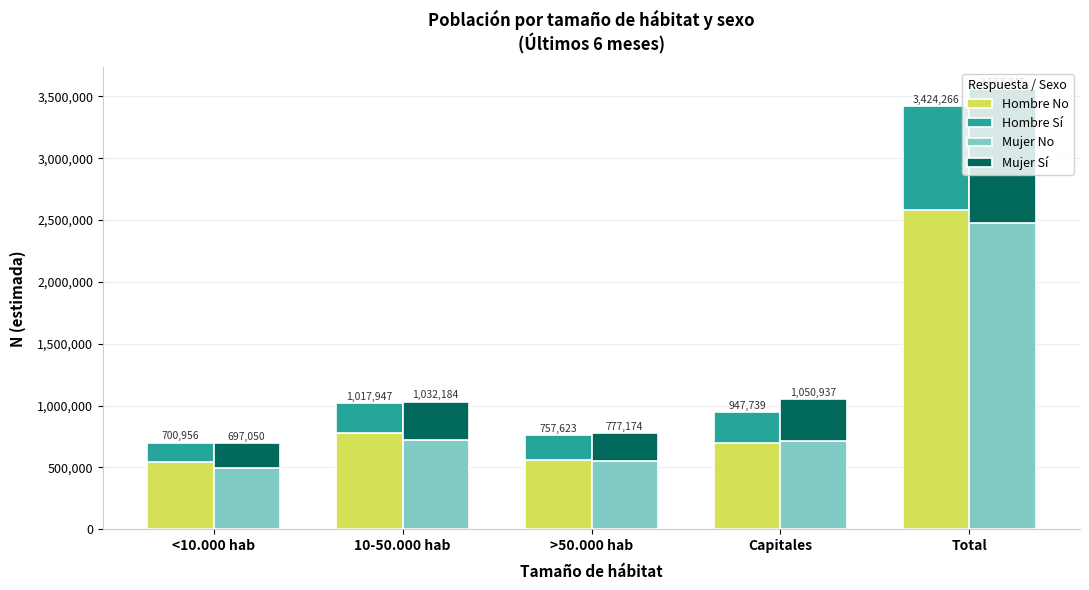

What is the sum of all Mujer No values?

4956976